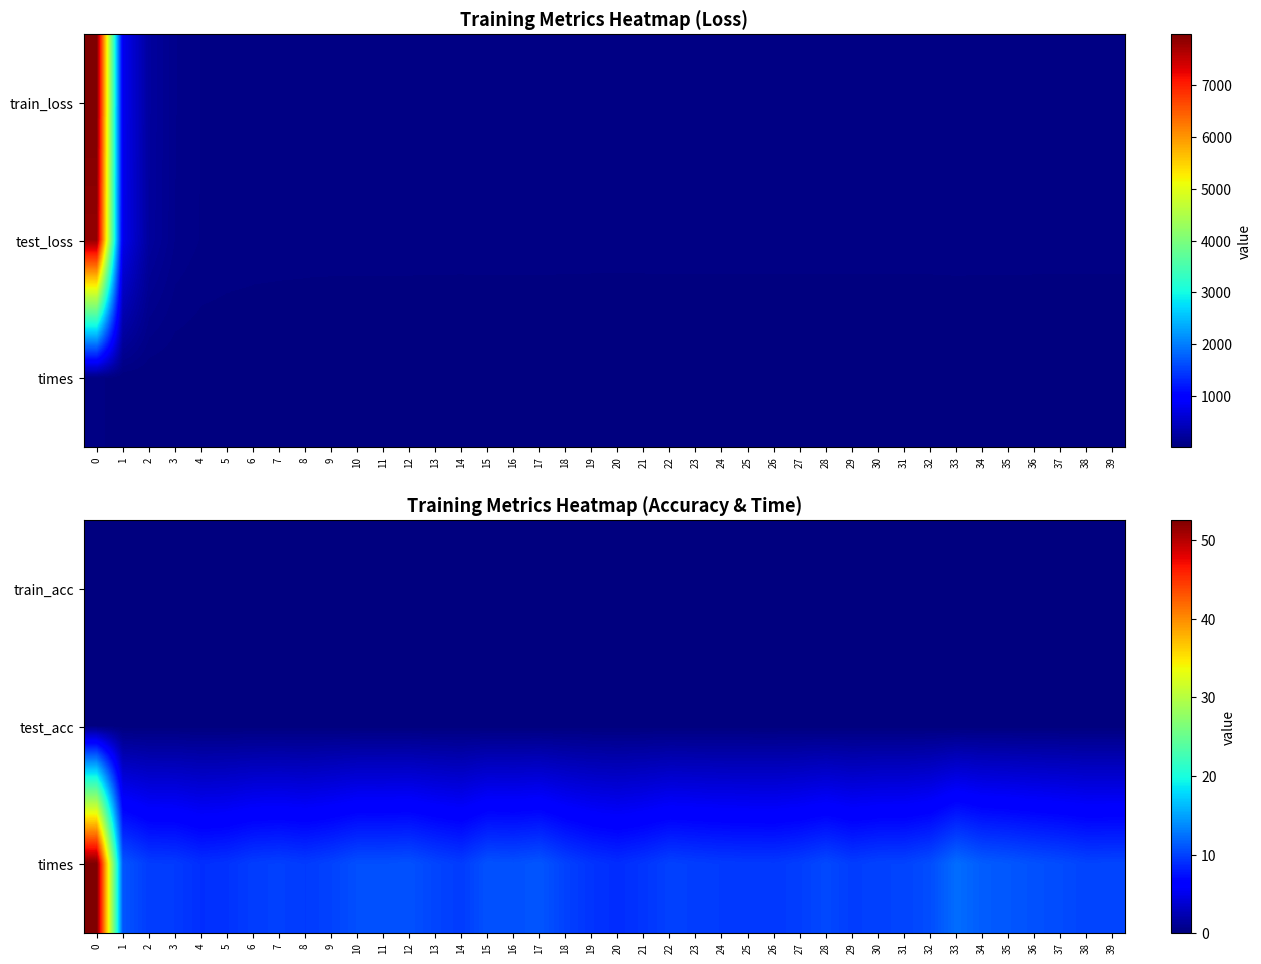

How many values in the times series exceed 10?

21